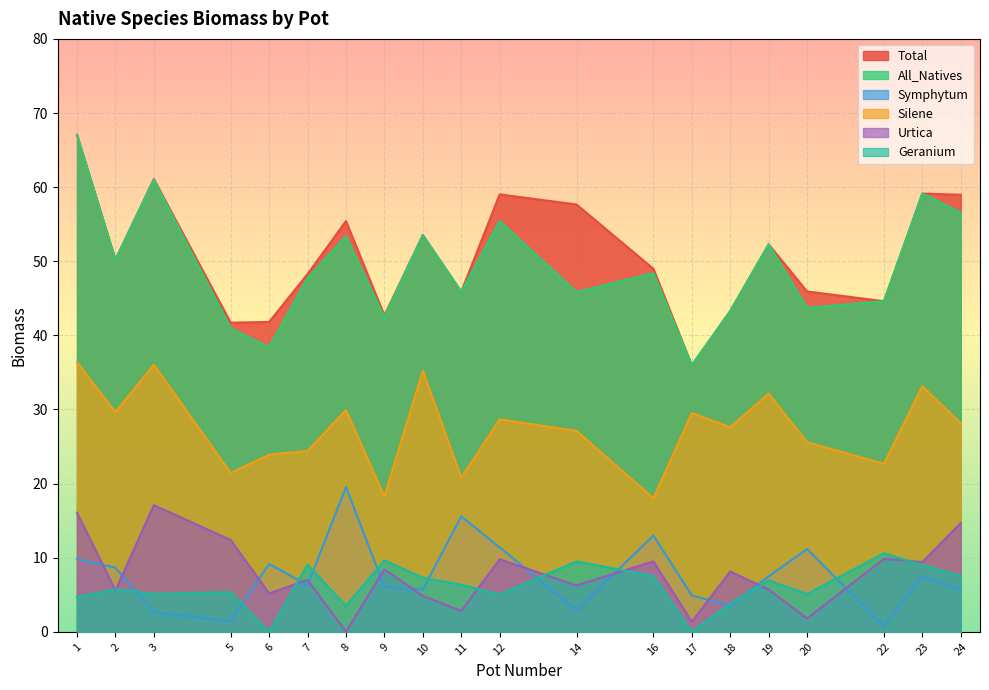

At which category does Silene reach its first local peak?

3